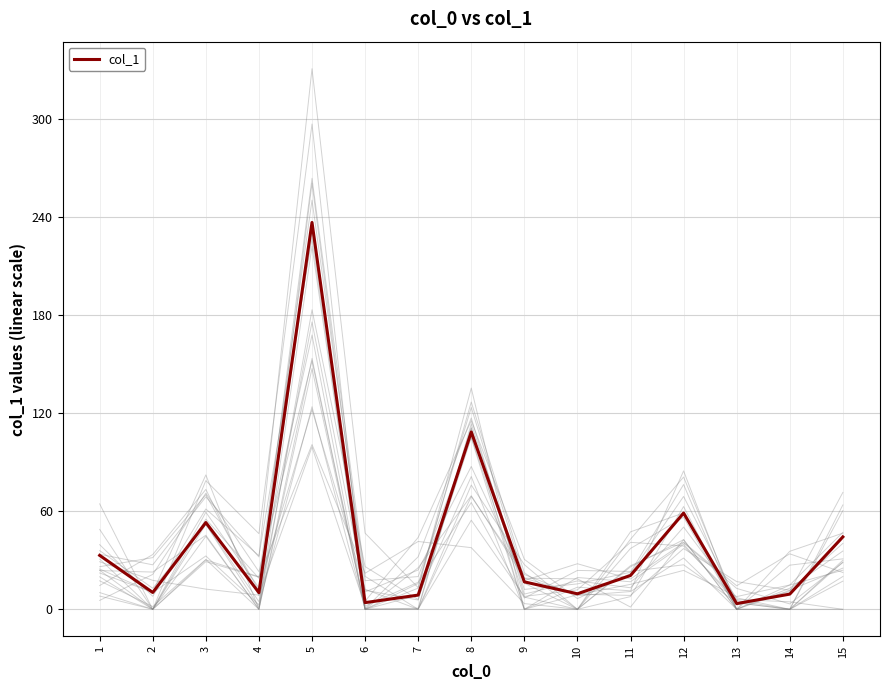

Read the value at 6.

4.1